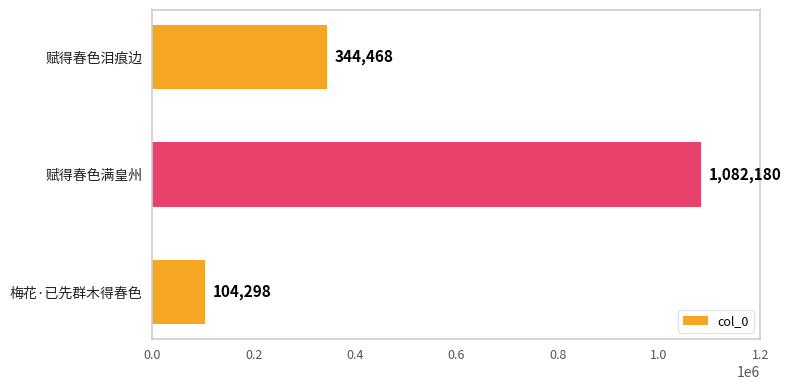

What is the sum of all values?

1530946